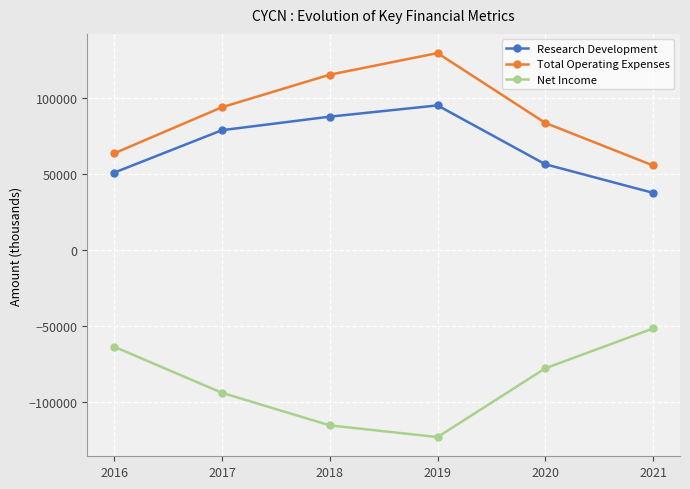

How many Total Operating Expenses values are between 63600 and 115300?

4